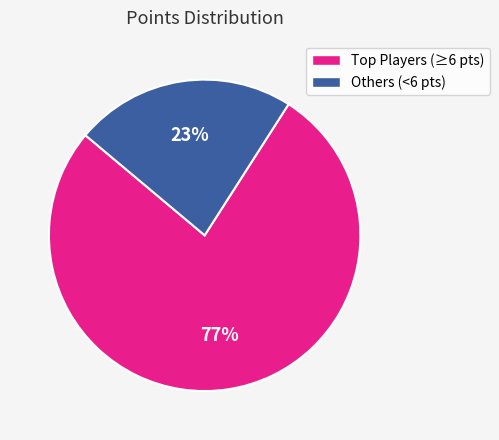

Does any single category account for the majority?

Yes